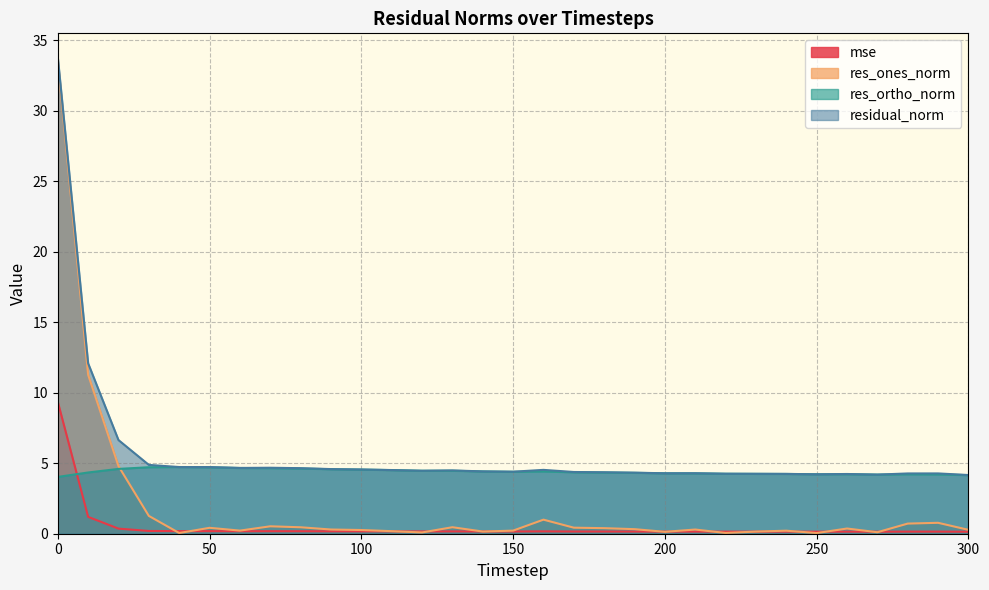

True or false: residual_norm and res_ortho_norm cross at least once.

False